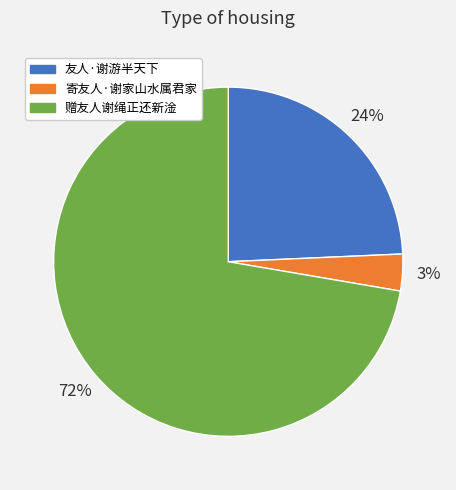

Do 友人·谢游半天下 and 寄友人·谢家山水属君家 together represent more than half of the pie?

No